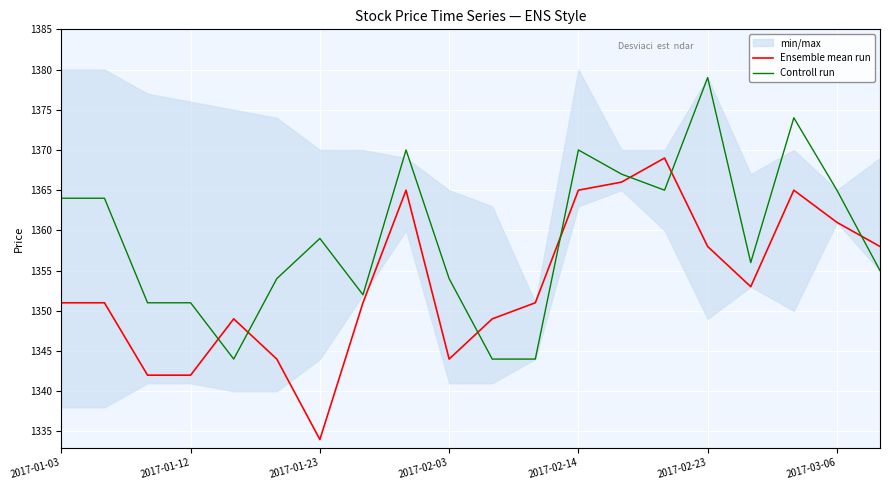

The Controll run series shows 708 at 2017-01-23. True or false?

False